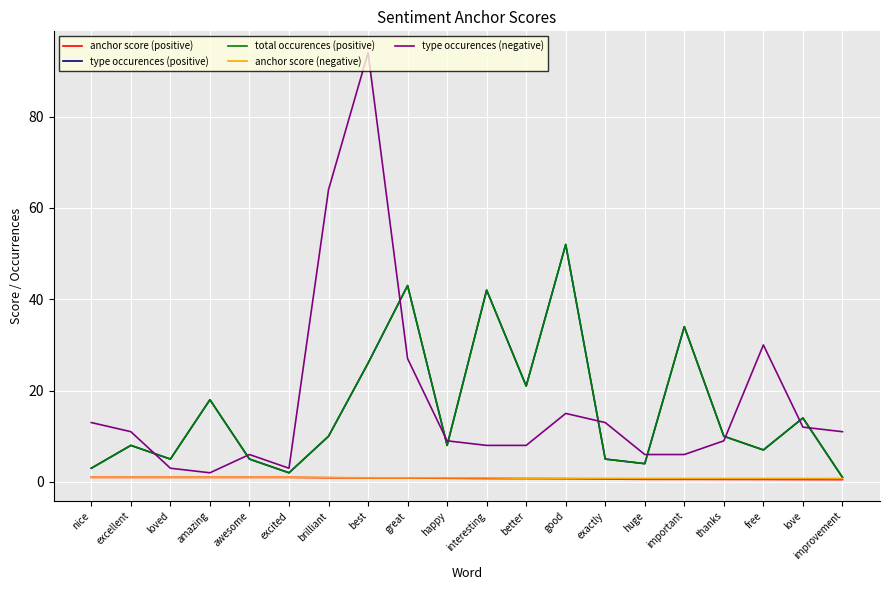

What is the label of the 2nd point from the right?

love